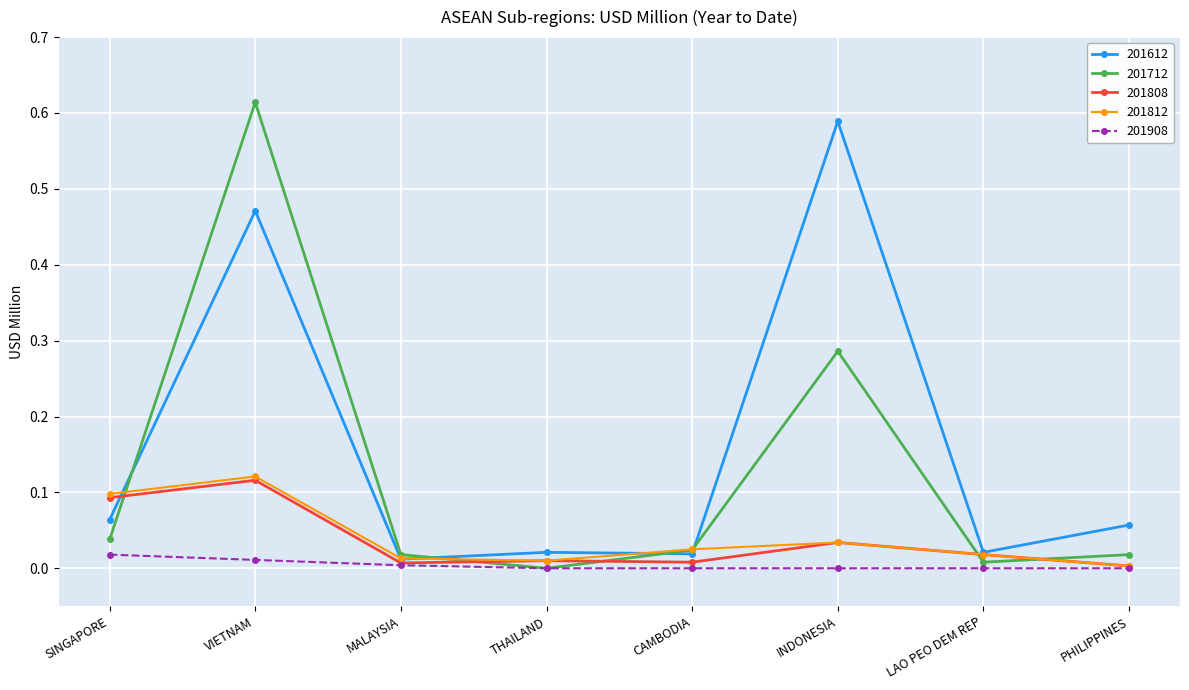

What is the label of the 2nd point from the left?

VIETNAM